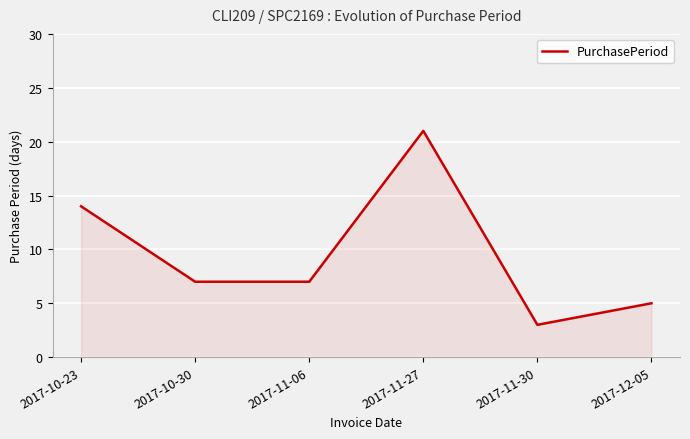

What is the sum of the values at 2017-11-30 and 2017-12-05?

8